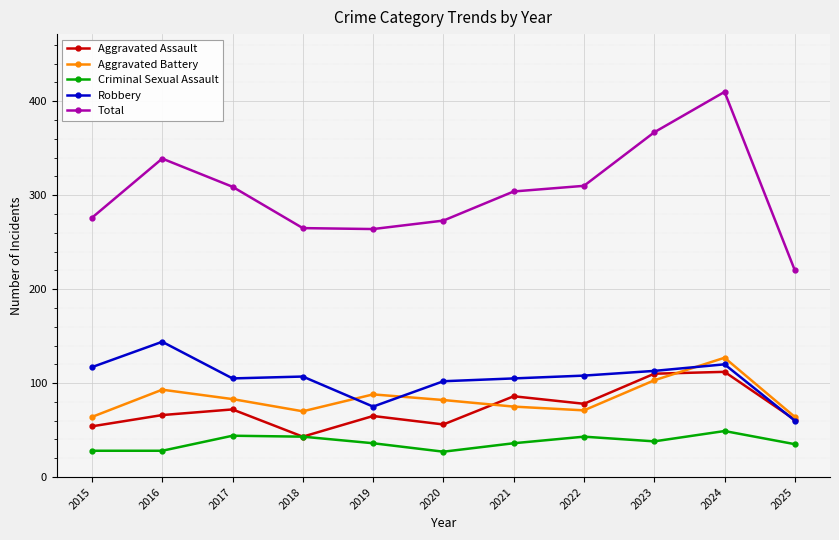

What is the value of the Aggravated Assault point at the 4th from the left?

43